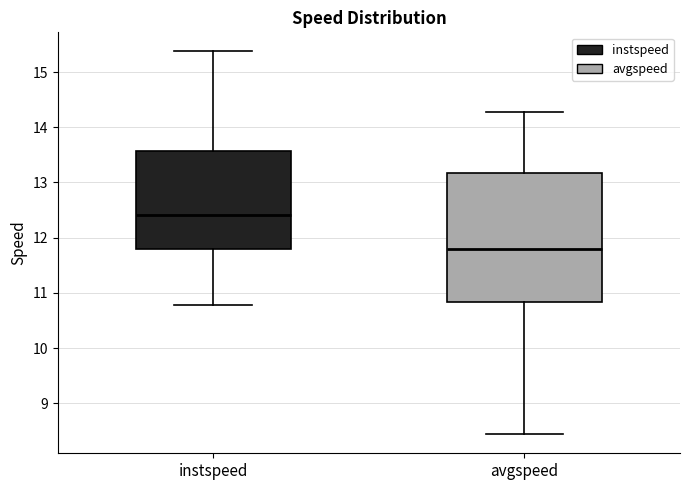

Comparing the boxes themselves (not the whiskers), which one is the tallest?

avgspeed